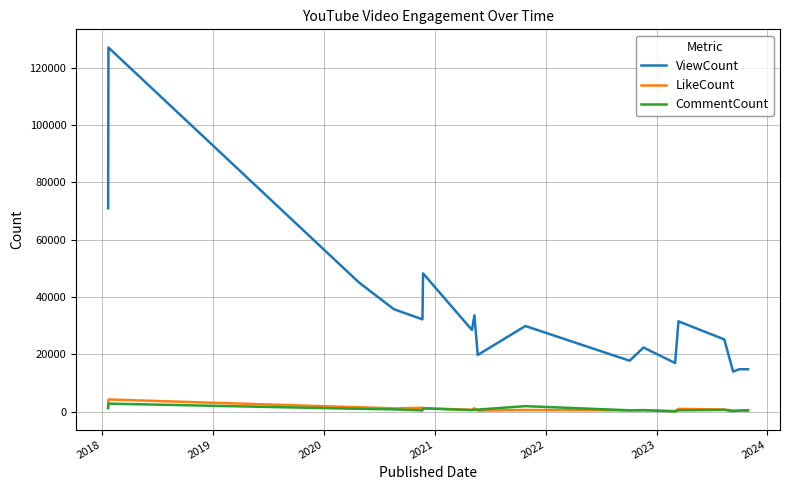

True or false: CommentCount and ViewCount cross at least once.

False